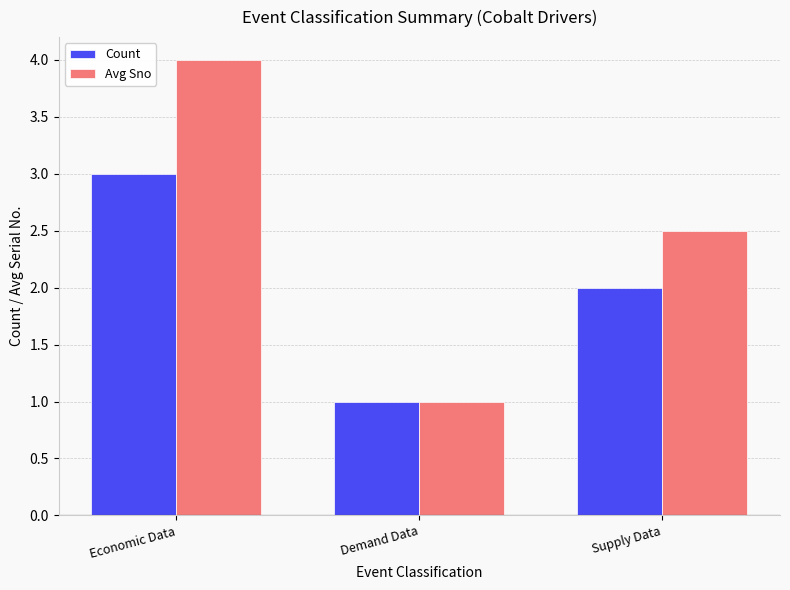

Reading left to right, list all the values displayed in this chart.

Count: 3.0	1.0	2.0
Avg Sno: 4.0	1.0	2.5